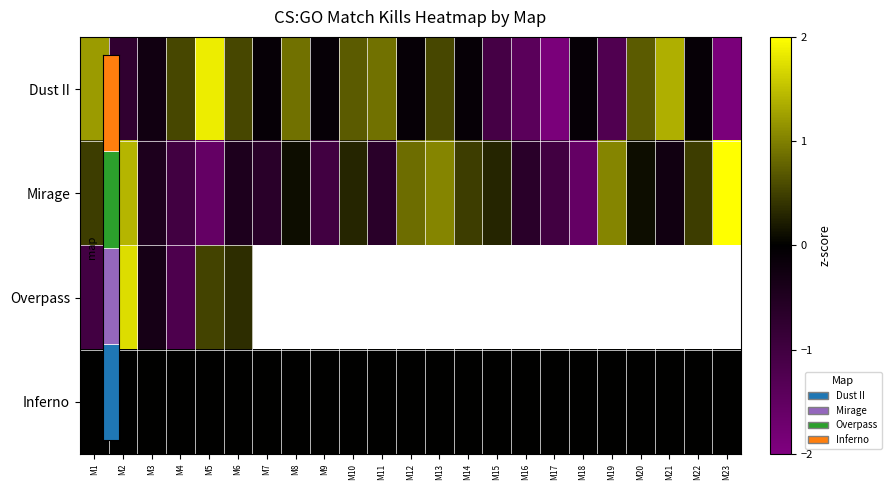

What is the spread (max minus min) of values at M3?

0.5